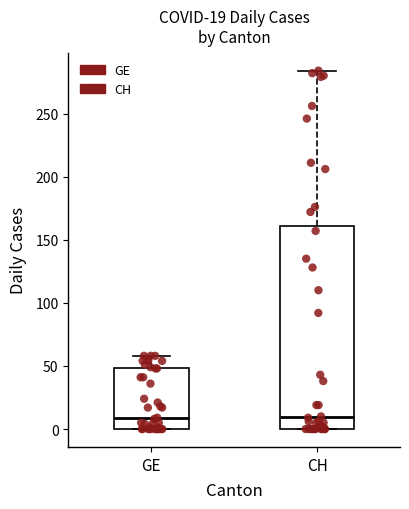

Comparing the boxes themselves (not the whiskers), which one is the tallest?

CH